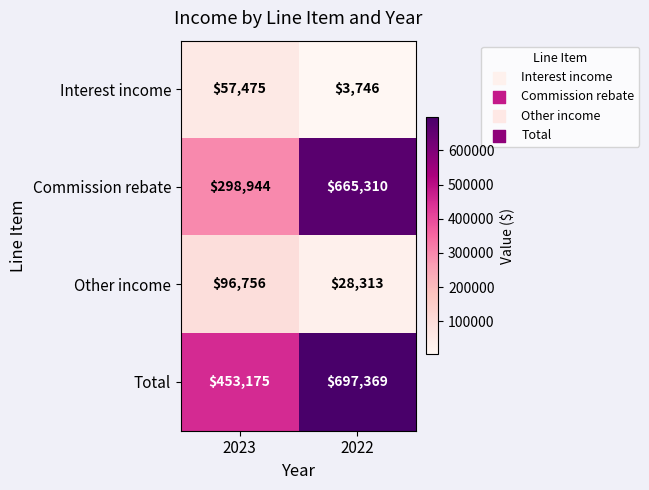

At 2022, list the series in order from largest to smallest.

Total, Commission rebate, Other income, Interest income